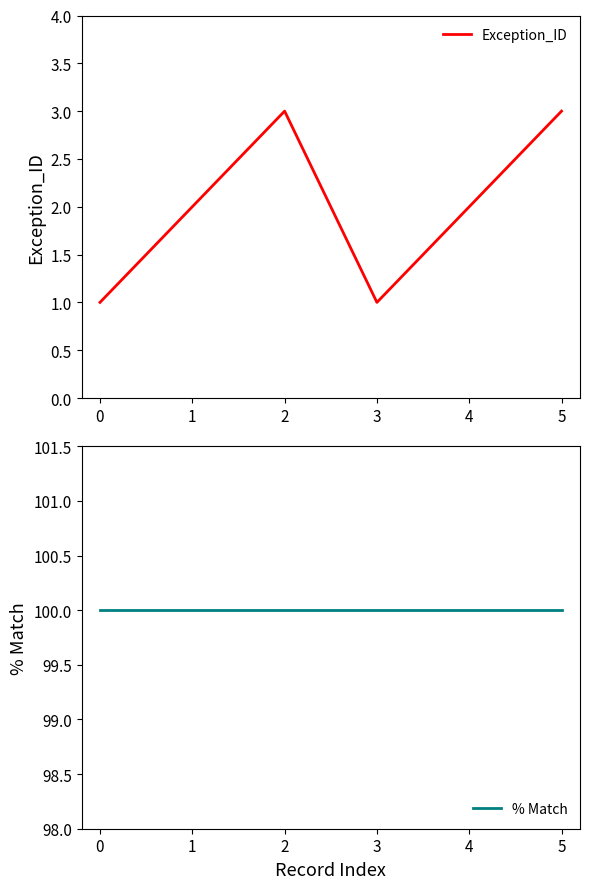

At which category does Exception_ID reach its first local peak?

2